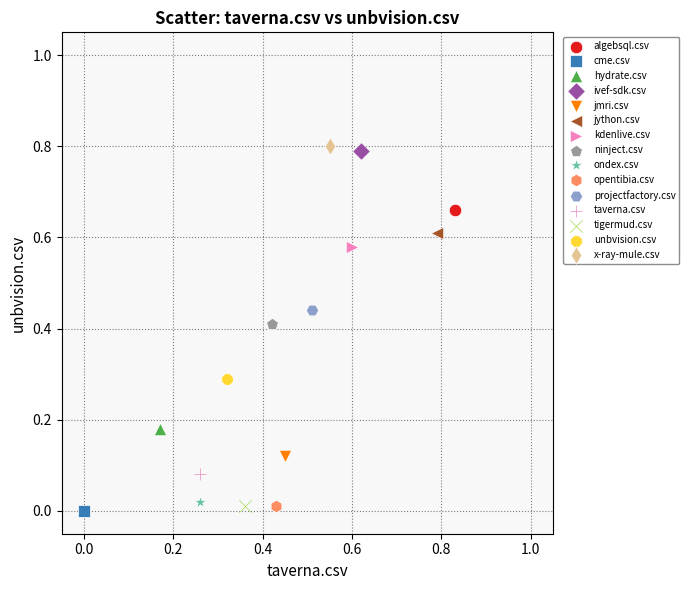

What are all the series names shown in the legend?

algebsql.csv, cme.csv, hydrate.csv, ivef-sdk.csv, jmri.csv, jython.csv, kdenlive.csv, ninject.csv, ondex.csv, opentibia.csv, projectfactory.csv, taverna.csv, tigermud.csv, unbvision.csv, x-ray-mule.csv